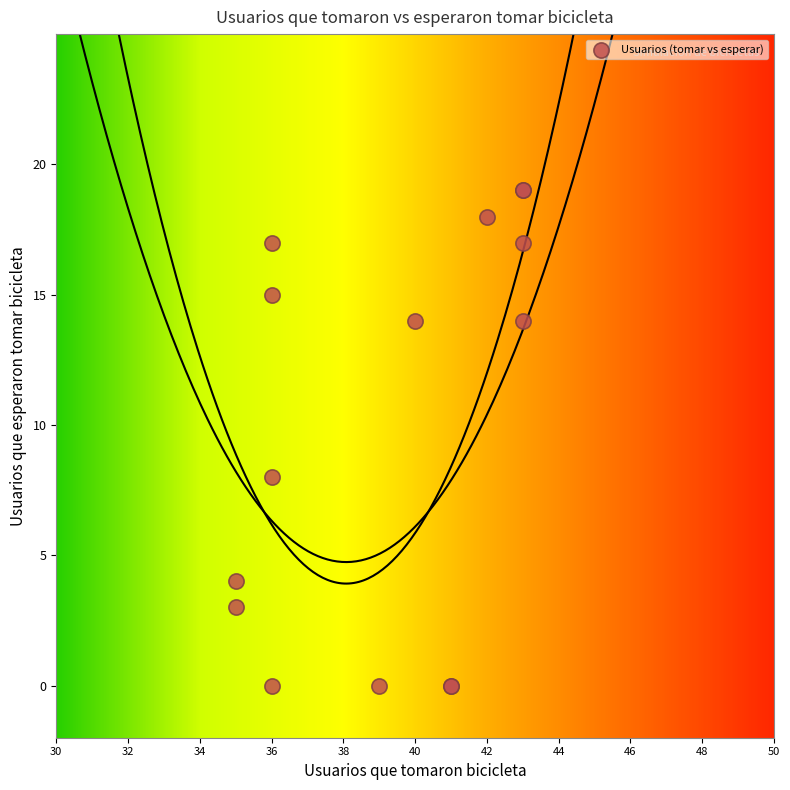

What Y value in the scatter plot is closest to 9?

8